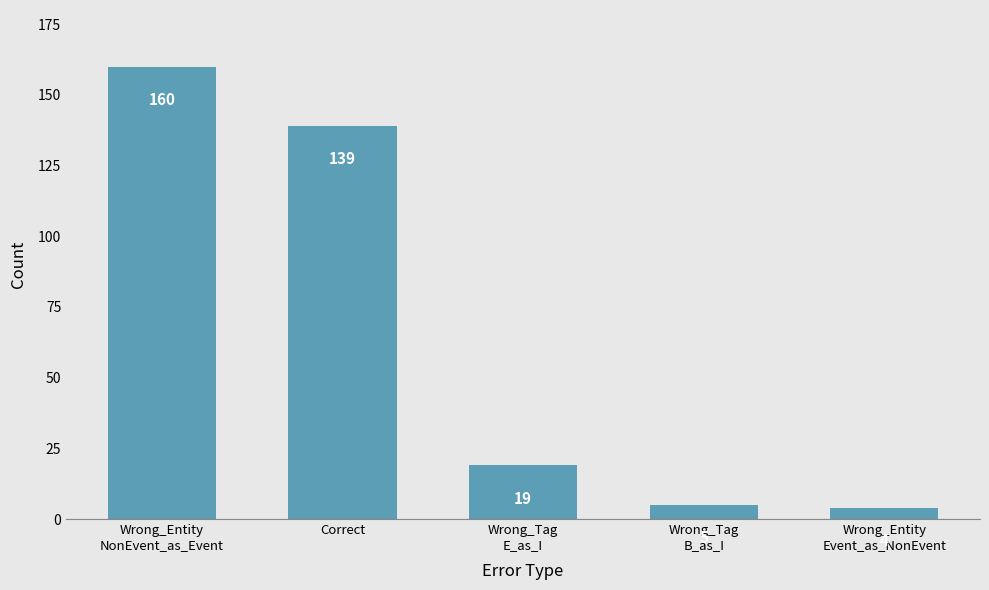

Between Wrong_Tag
E_as_I and Wrong_Tag
B_as_I, which is larger?

Wrong_Tag
E_as_I